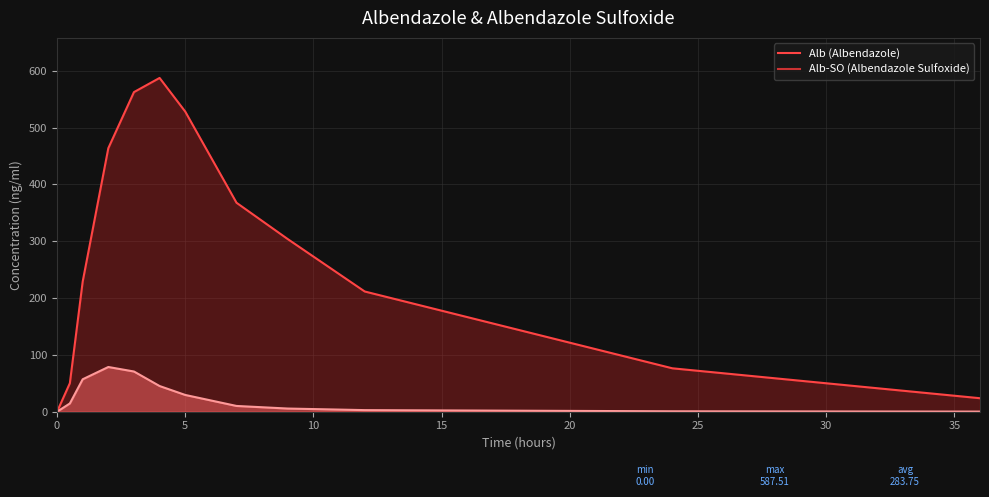

True or false: Alb line and Alb-SO line intersect in this chart.

False